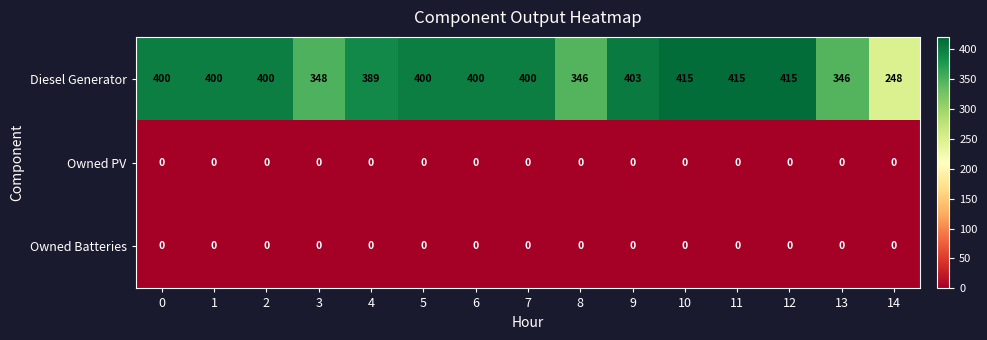

At how many categories does at least one series exceed 94?

15